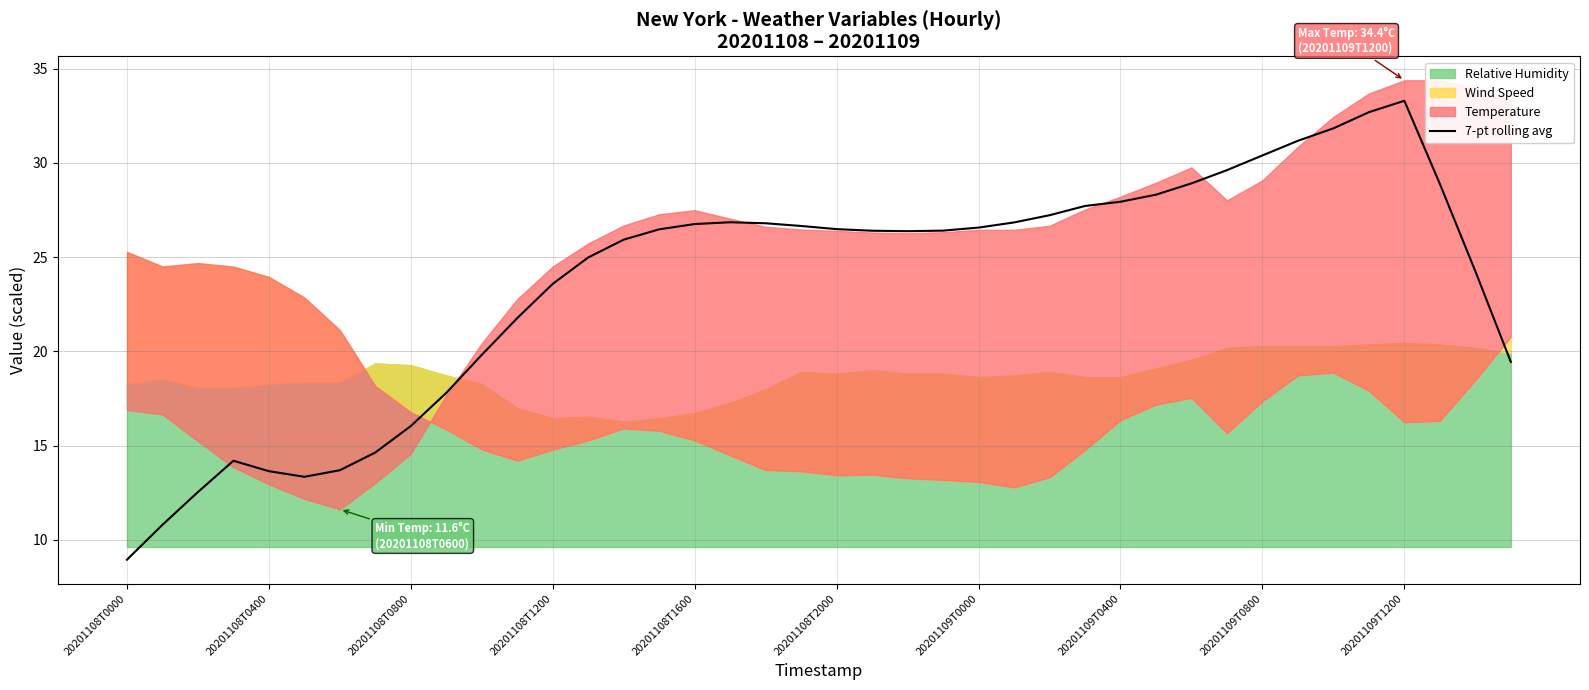

Which category has the lowest value in the 7-pt rolling avg series?

20201108T0000